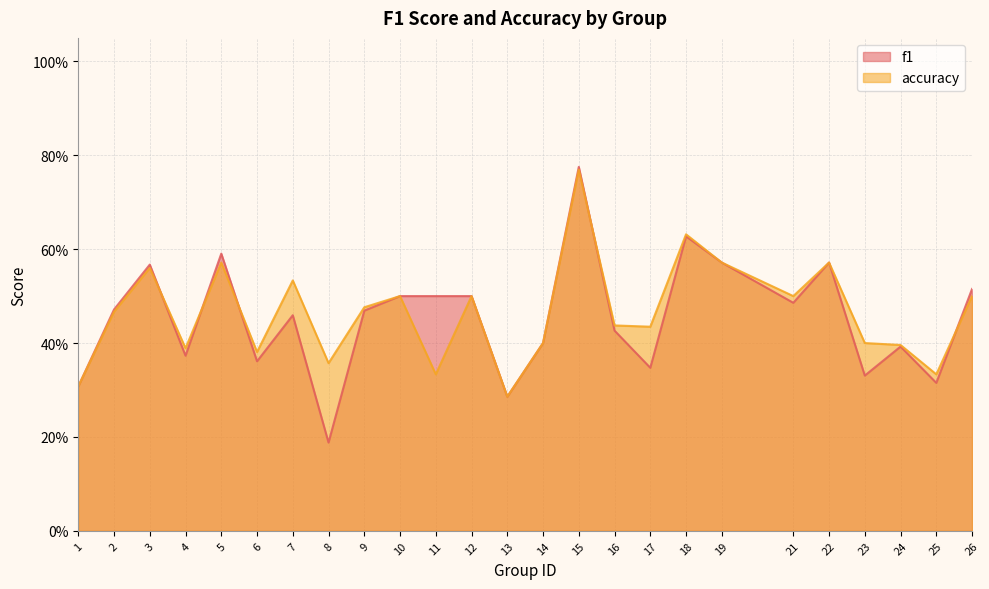

List the series in order of their peak value, lowest first.

accuracy, f1